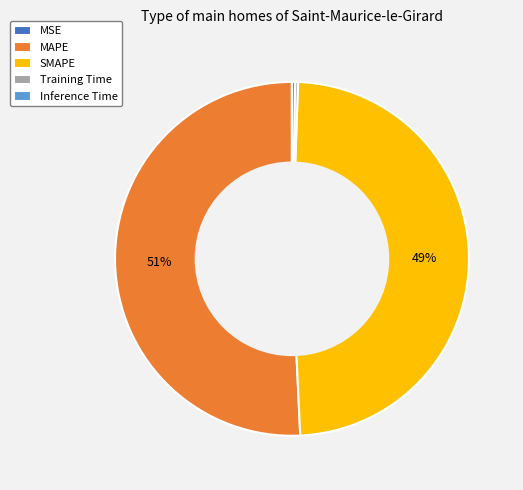

Is it true that MAPE is 51% of the pie?

True